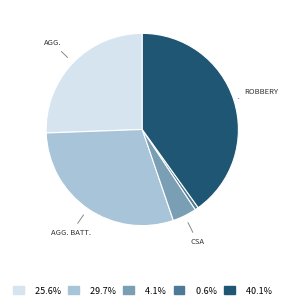

Is there any slice that represents more than half of the pie?

No